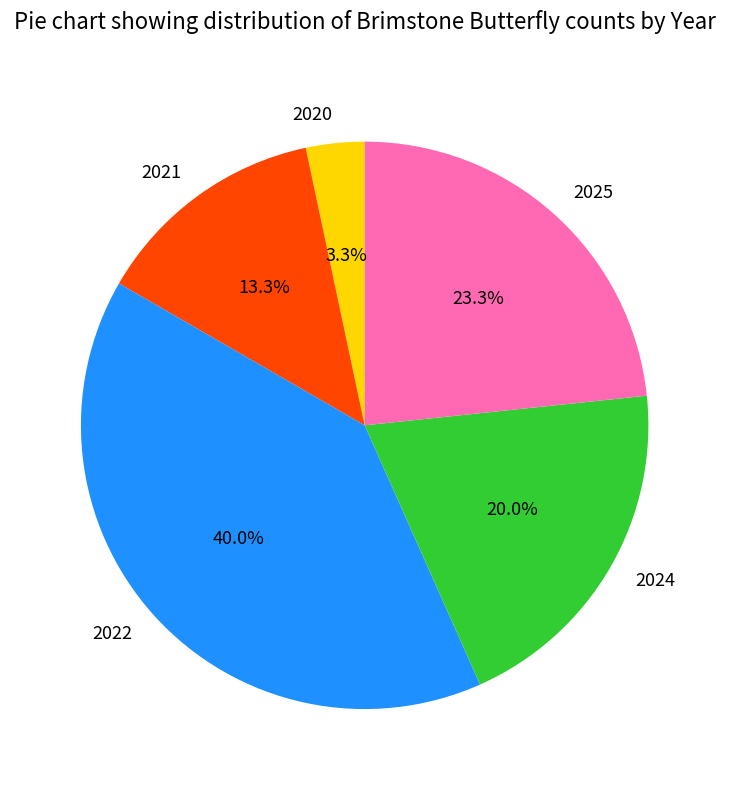

Which category has the smallest portion of the pie?

2020